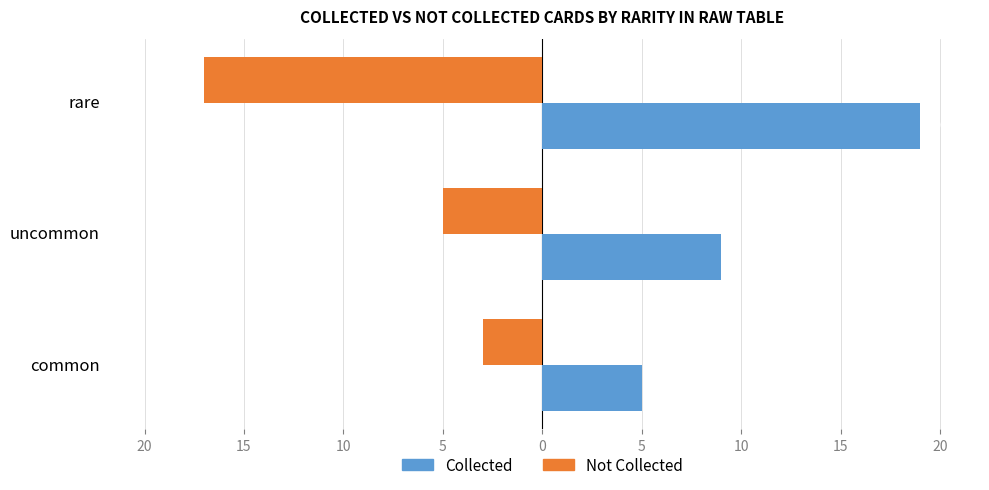

Reading right to left, what are all the values shown in this chart?

Not Collected: -17	-5	-3
Collected: 19	9	5